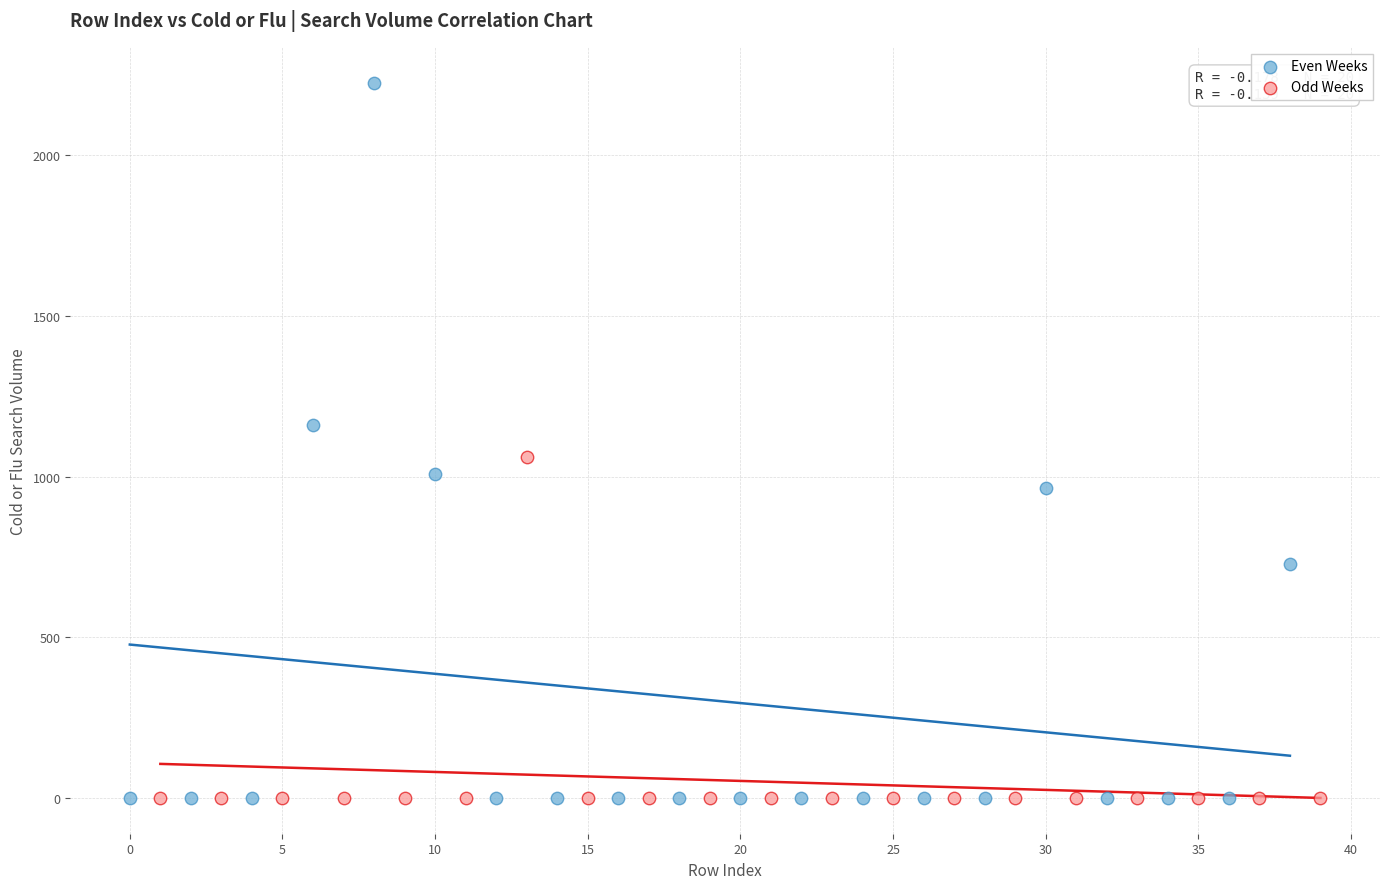

Which series has the widest spread of Y values?

Even Weeks